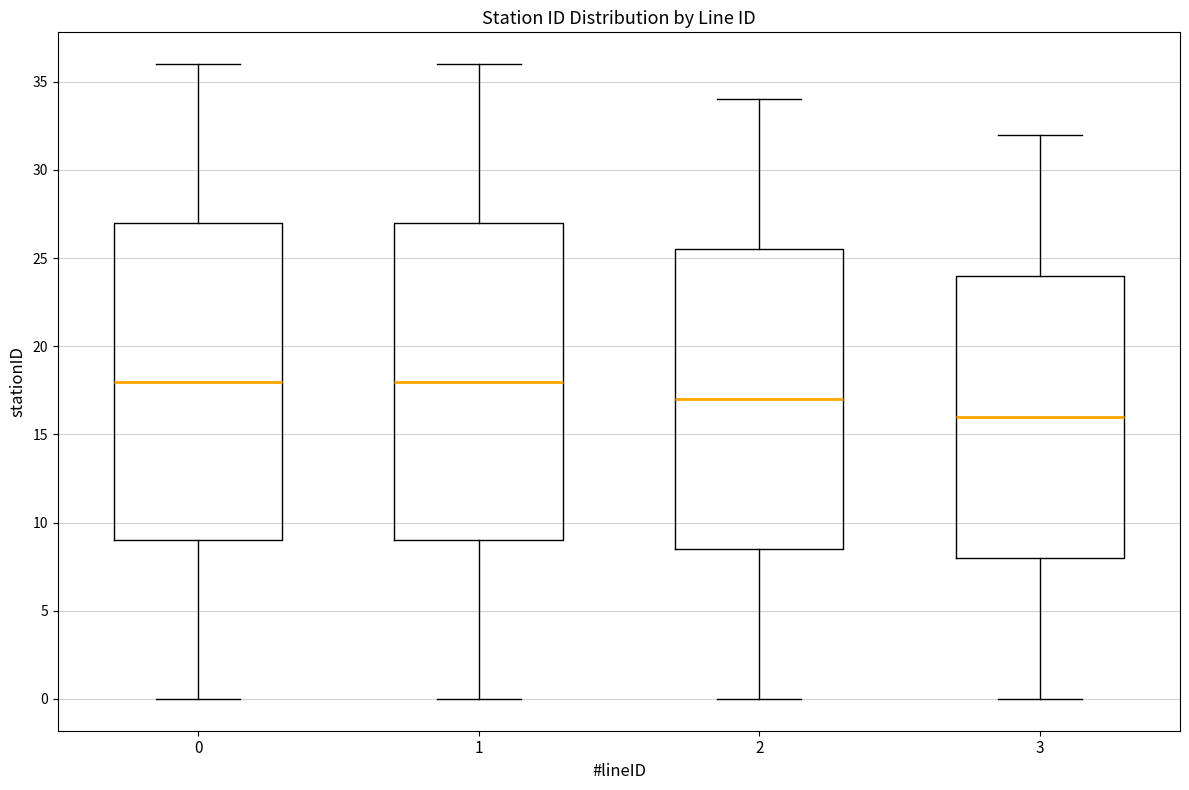

Reading left to right, read every box against the y-axis: the position of its median line, the range the box covers, and the ends of its whiskers. The values are not printed on the chart, so give them approximately, as read against the axis.

0: median 18.0, box 9.0 to 27.0, whiskers 0.0 to 36.0
1: median 18.0, box 9.0 to 27.0, whiskers 0.0 to 36.0
2: median 17.0, box 8.5 to 25.5, whiskers 0.0 to 34.0
3: median 16.0, box 8.0 to 24.0, whiskers 0.0 to 32.0